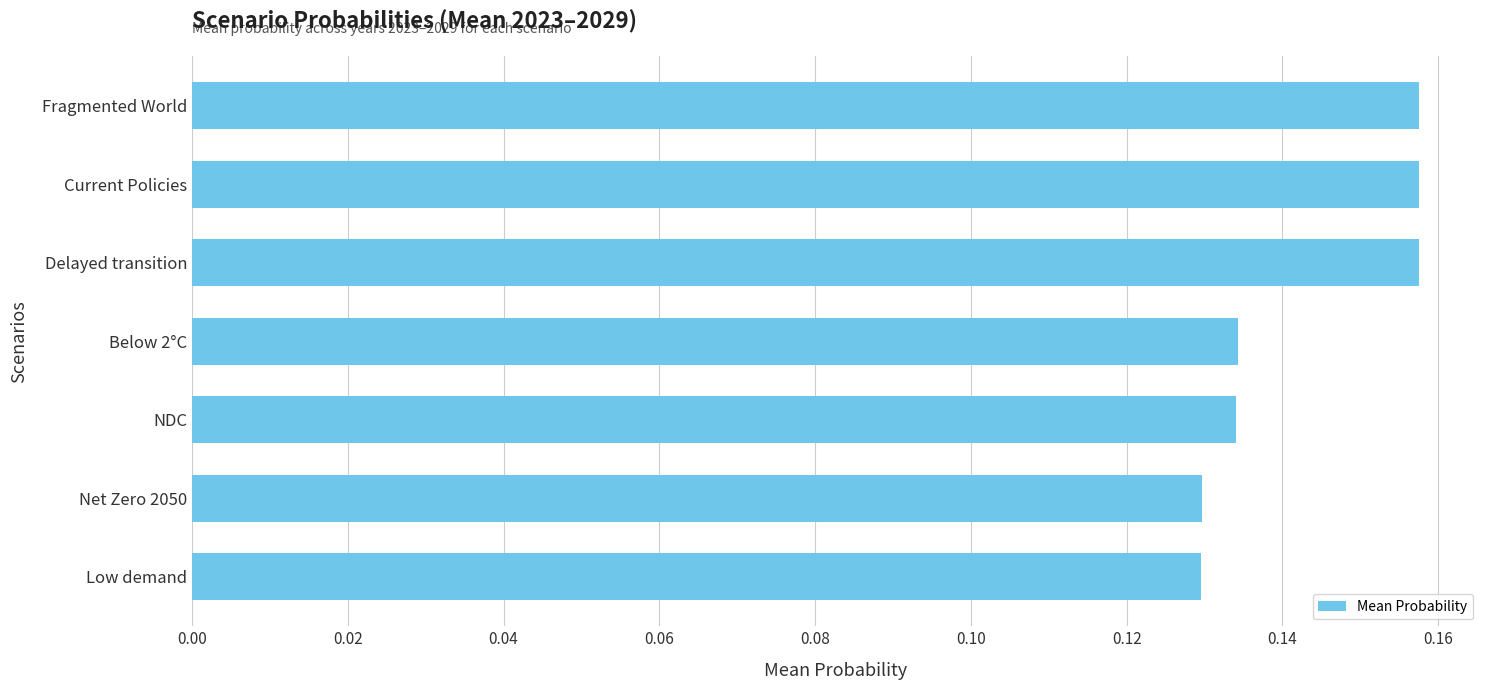

The chart shows a value of 0.3 at Delayed transition. True or false?

False